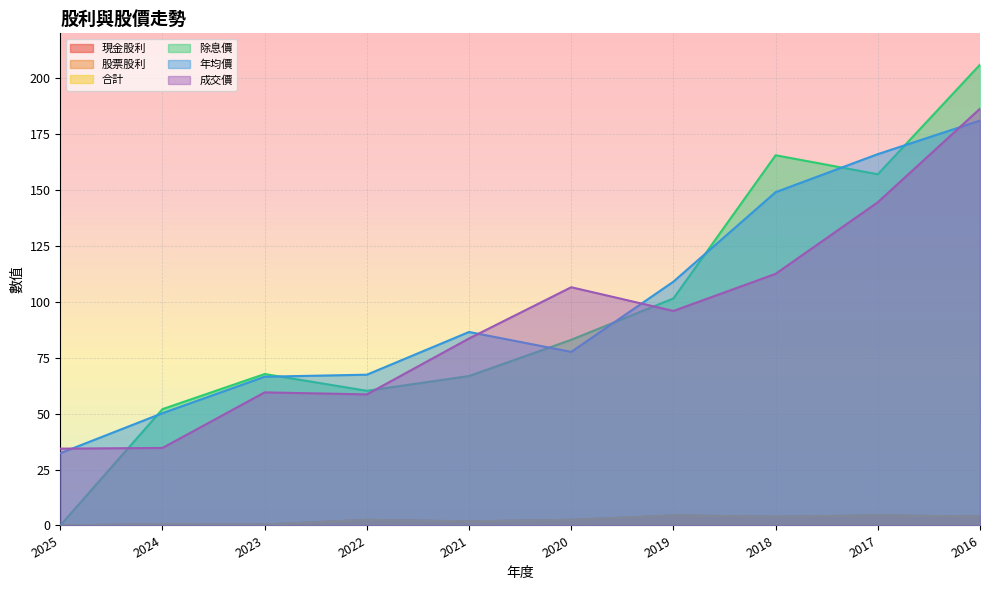

Where do 年均價 and 除息價 first cross each other?

2025 and 2024